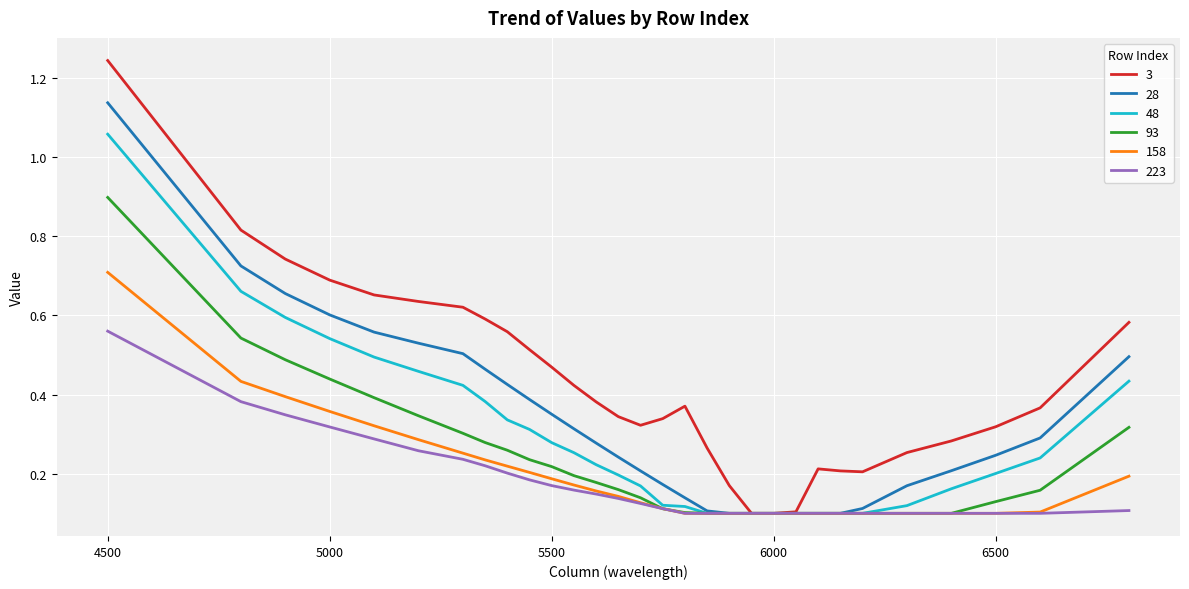

Does the chart display data point markers on the line(s)?

No